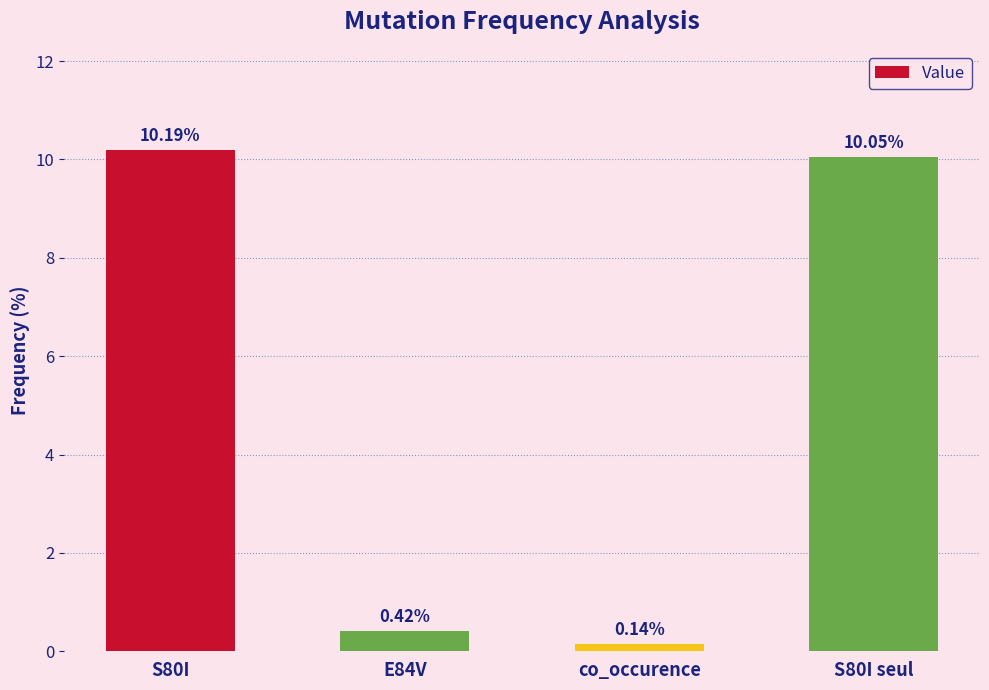

What is the change in value from S80I to E84V?

-9.8